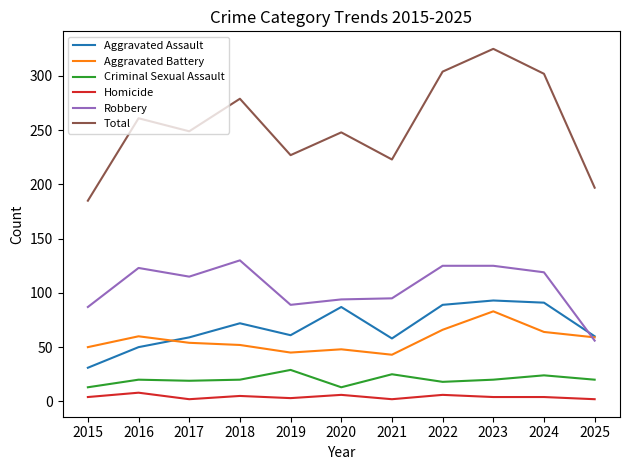

Rank the series by their maximum value, from lowest to highest.

Homicide, Criminal Sexual Assault, Aggravated Battery, Aggravated Assault, Robbery, Total